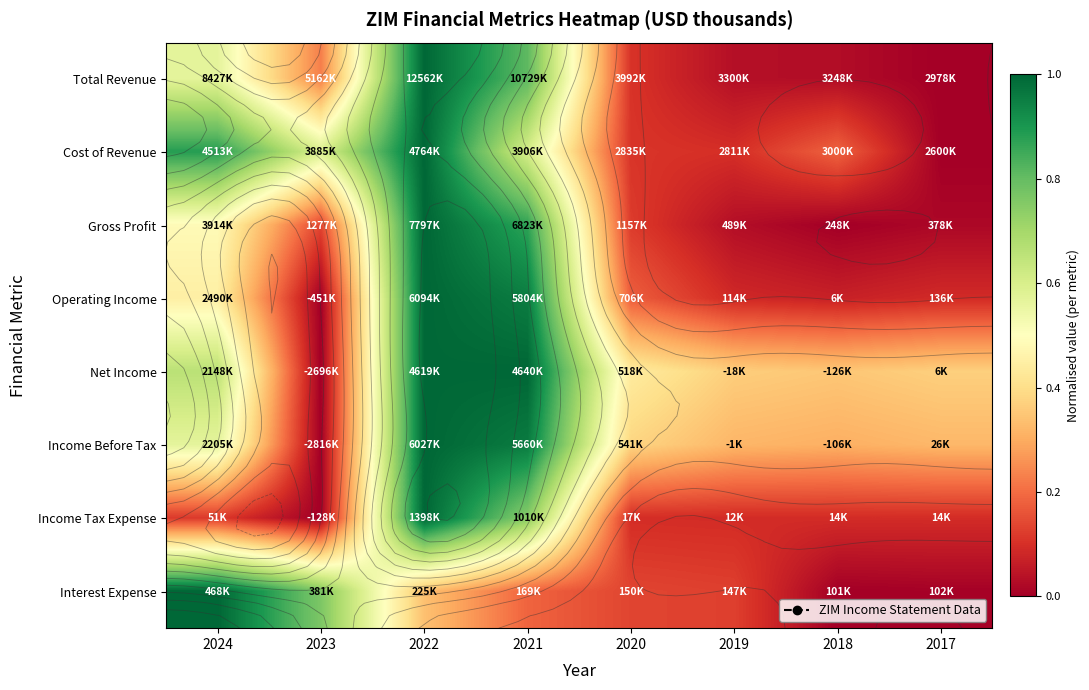

The value of Gross Profit at 2017 is 0.0. True or false?

True